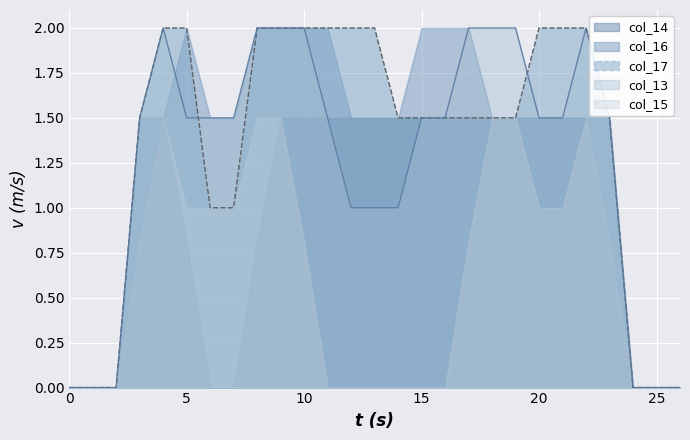

Count the col_14 (line) values in the range 1 to 2.

21